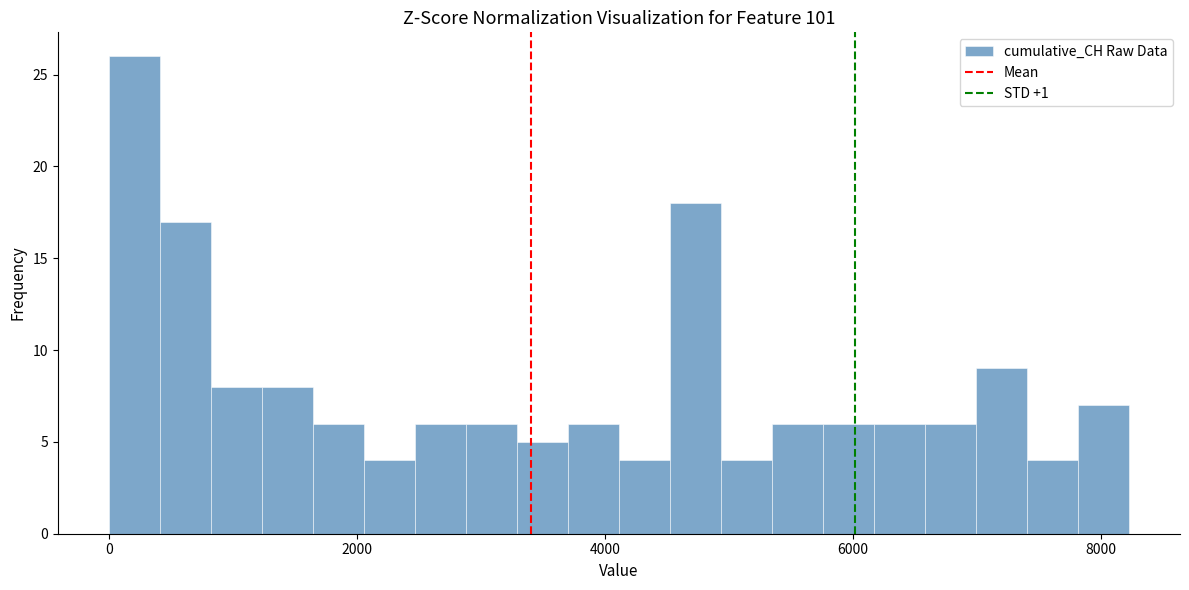

Read against the x-axis, roughly where is the centre of the tallest bar?

200